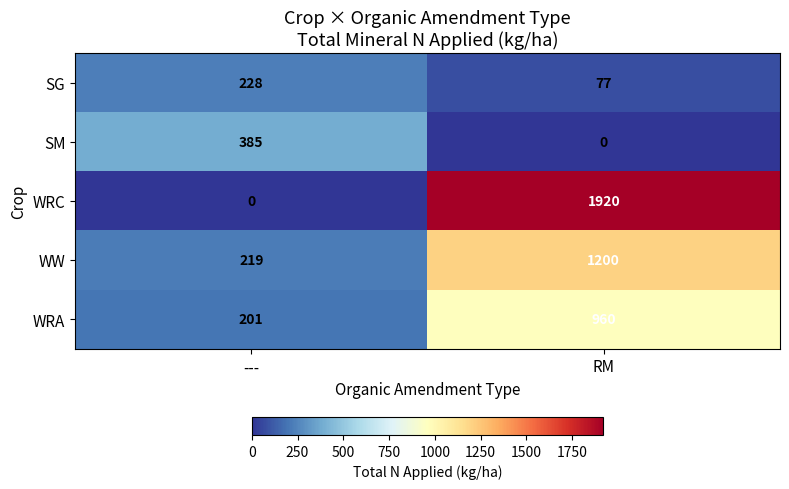

How many positive values does the WRC series have?

1